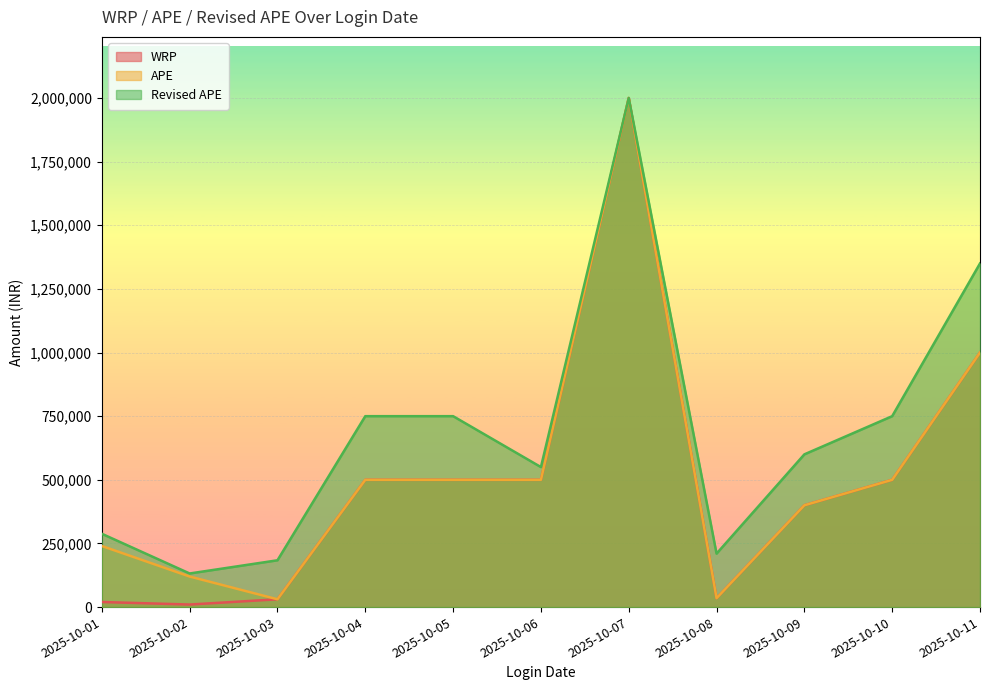

Which series has the largest range (max minus min)?

WRP